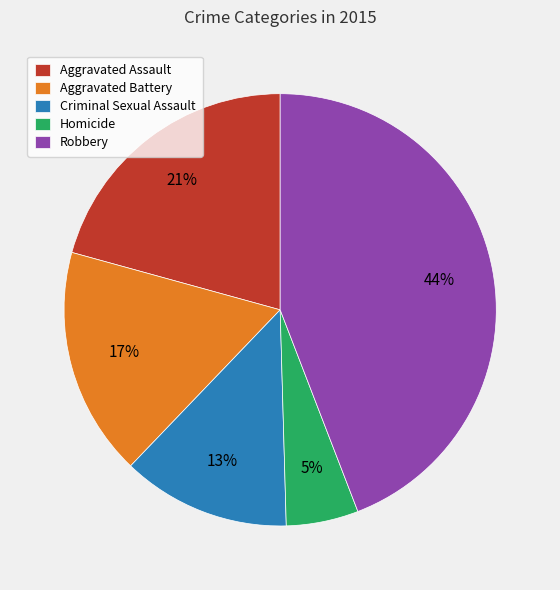

True or false: Homicide accounts for 5% of the total.

True